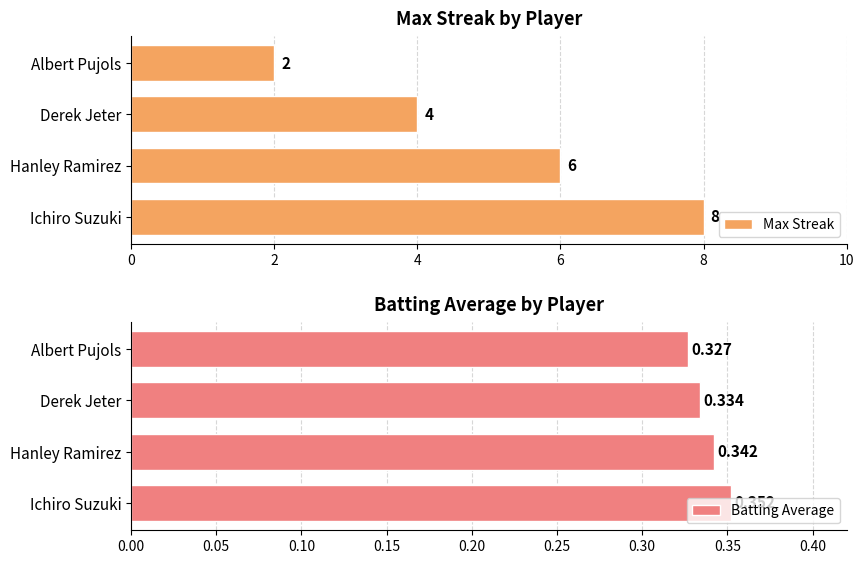

At which label does Max Streak reach its peak?

Ichiro Suzuki